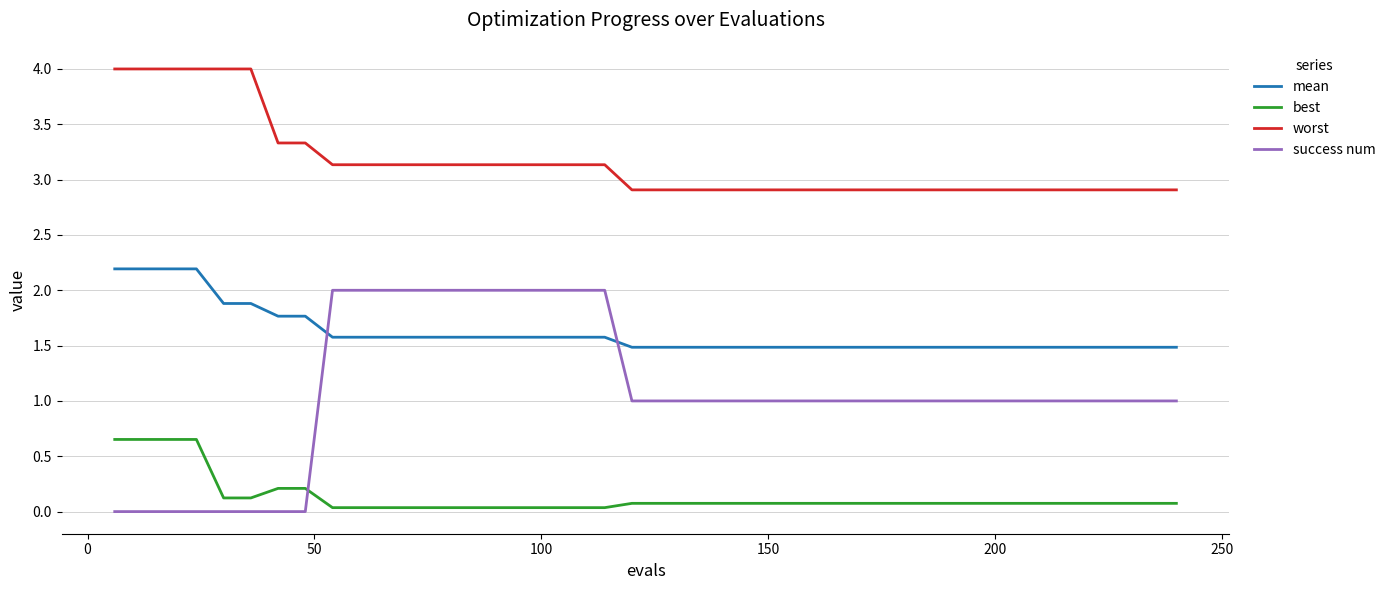

Which series has the largest total across all categories?

worst